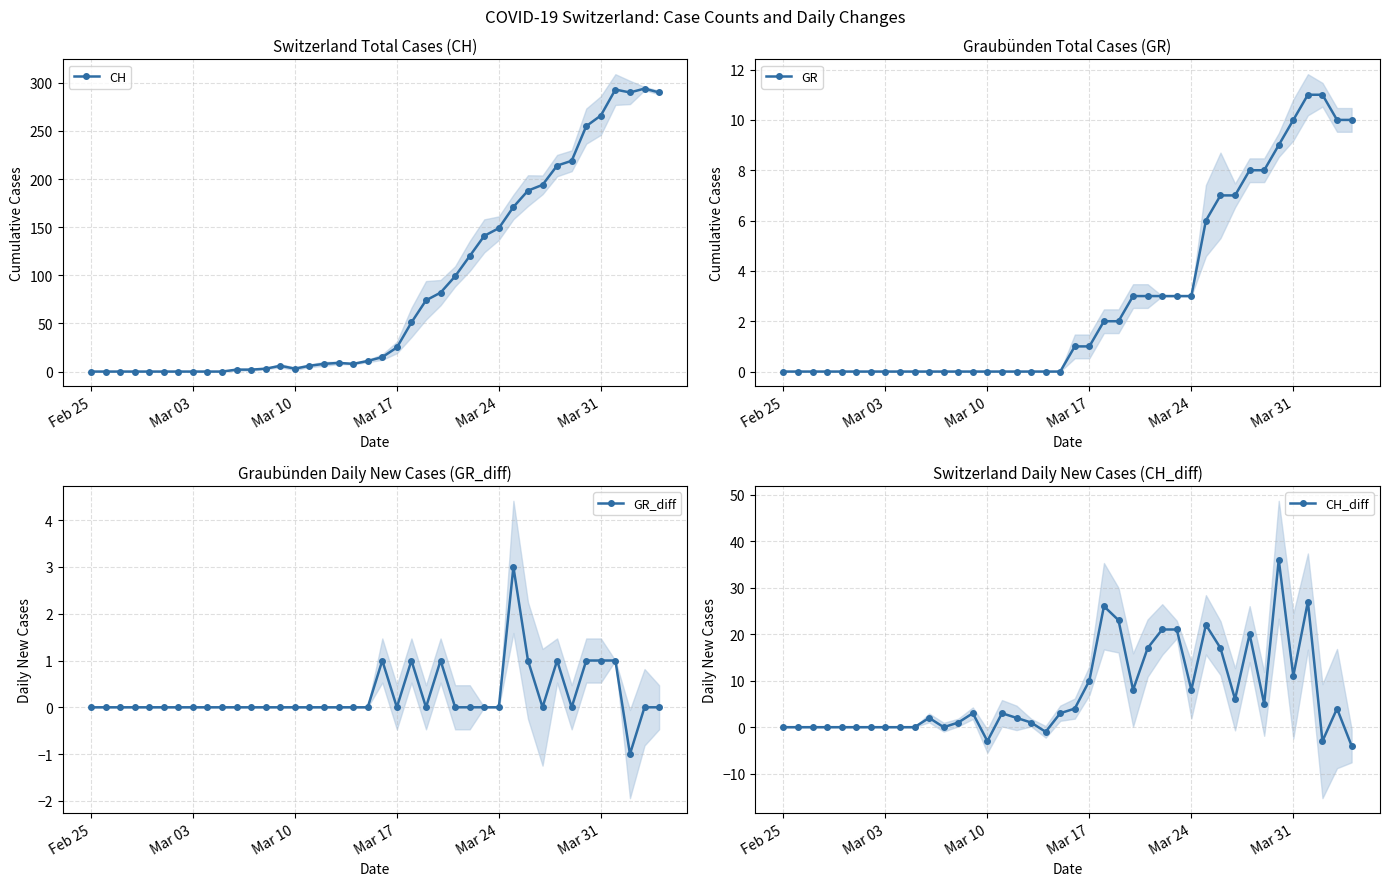

What is the highest value of the GR series?

11